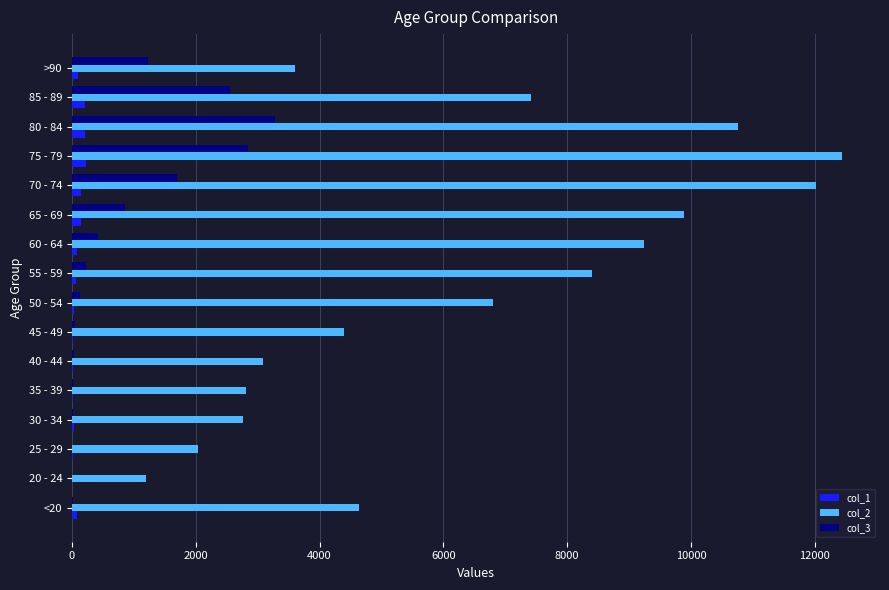

What is the greatest value displayed?

12434